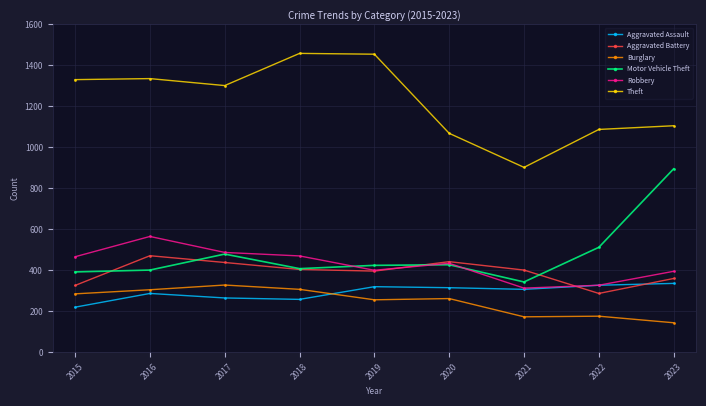

What is the difference between the maximum and minimum values in the Theft series?

556